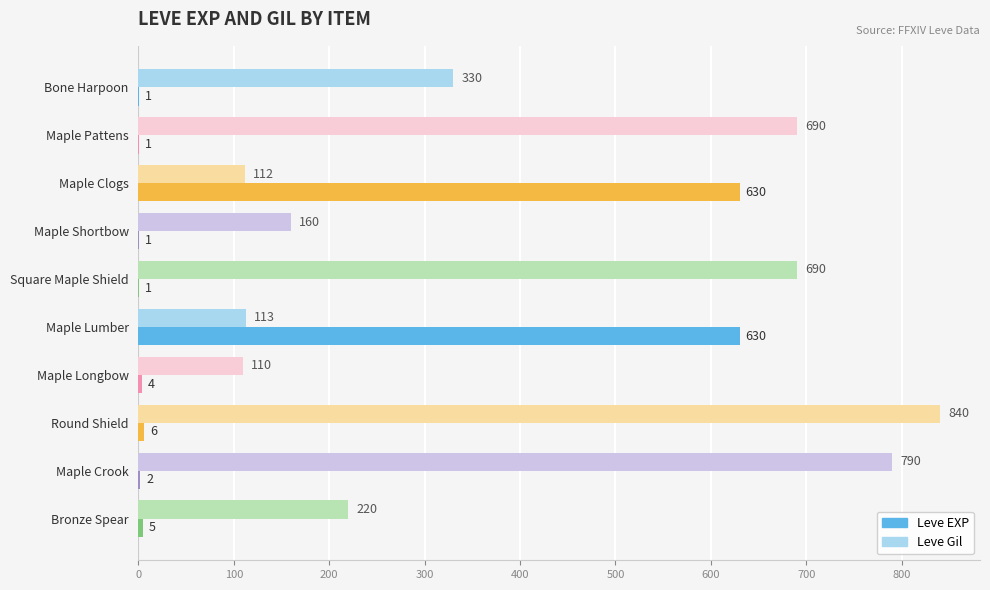

At which category is the sum across all series the highest?

Round Shield